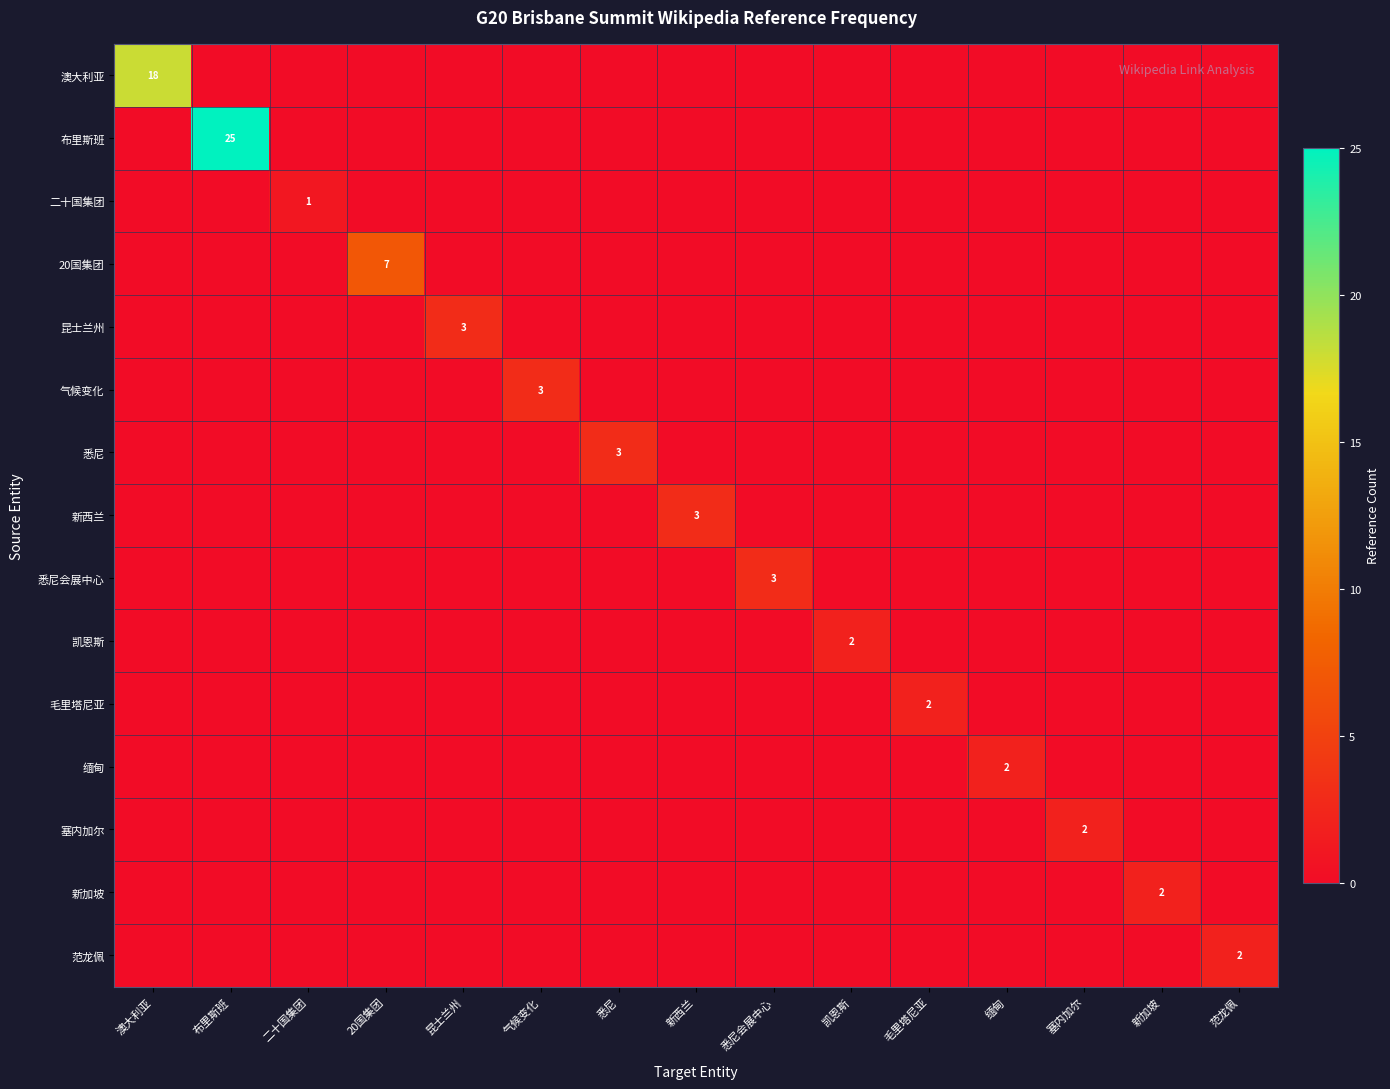

What is the difference between the maximum and second lowest values in the 20国集团 series?

7